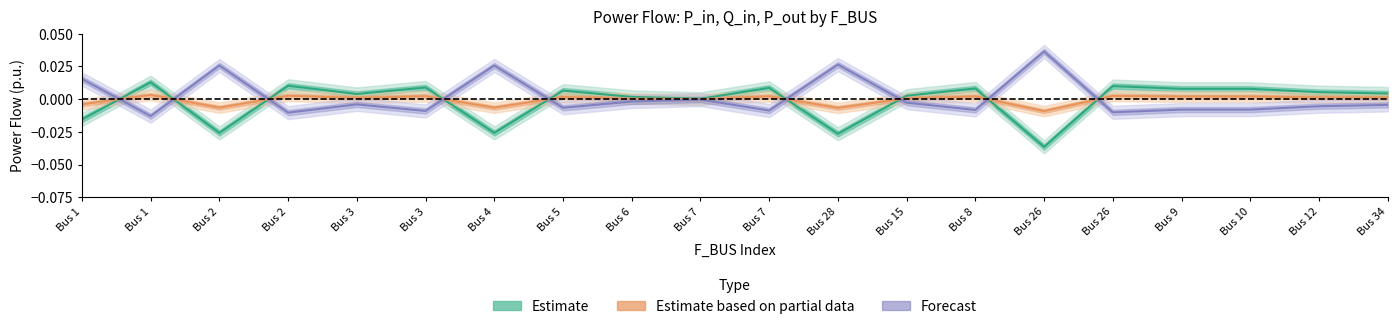

What is the label of the 8th point from the right?

Bus 15